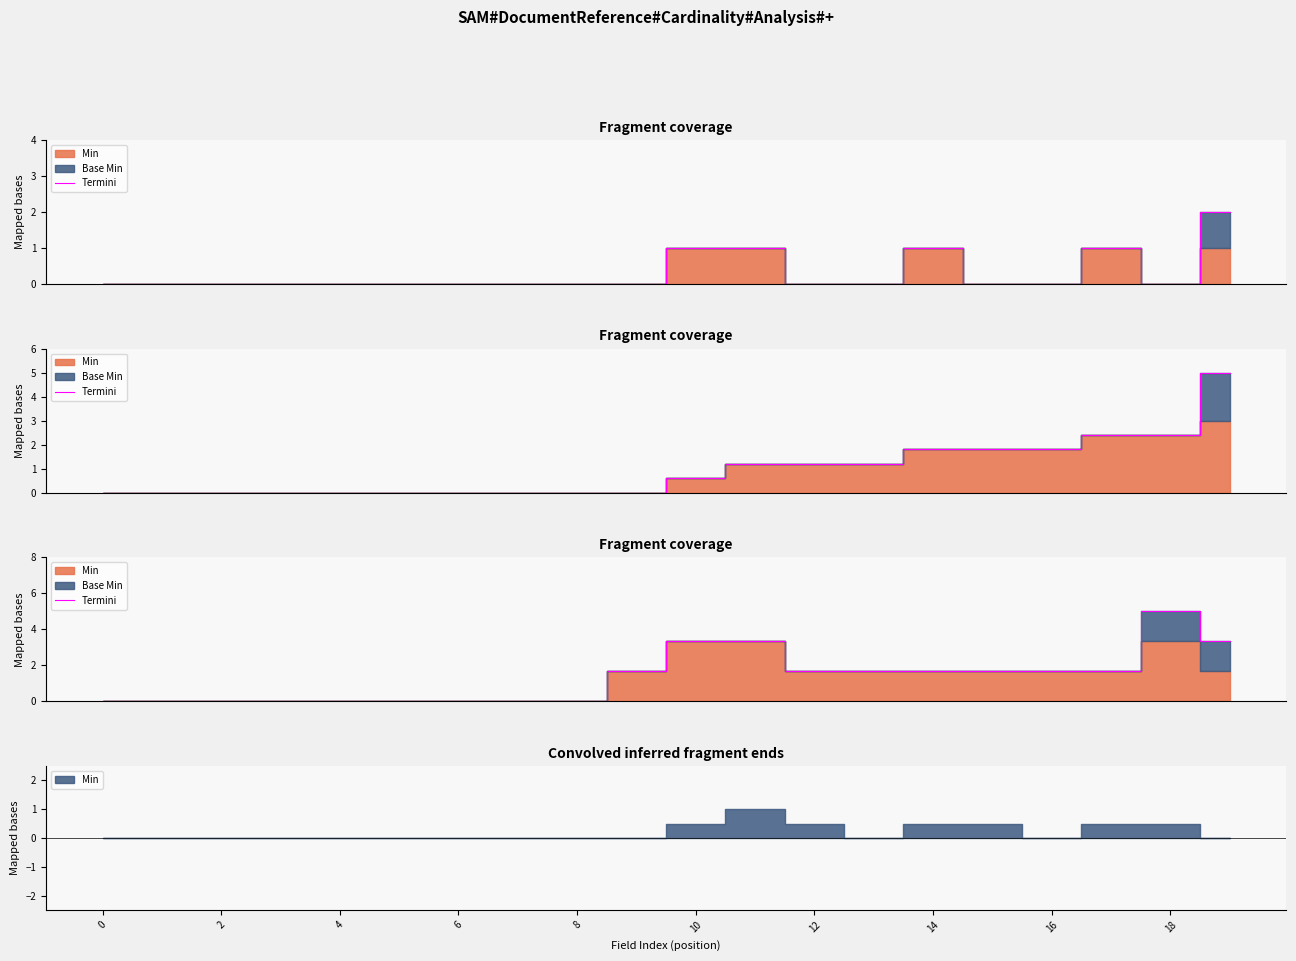

How many positive values are there?

11